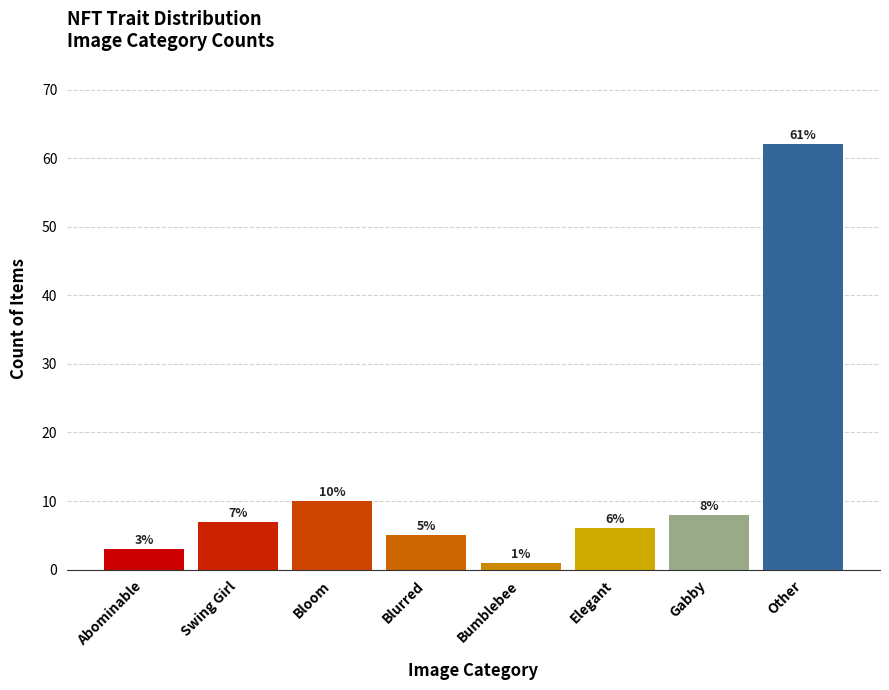

Reading left to right, what are all the values shown in this chart?

Abominable=3	Swing Girl=7	Bloom=10	Blurred=5	Bumblebee=1	Elegant=6	Gabby=8	Other=62